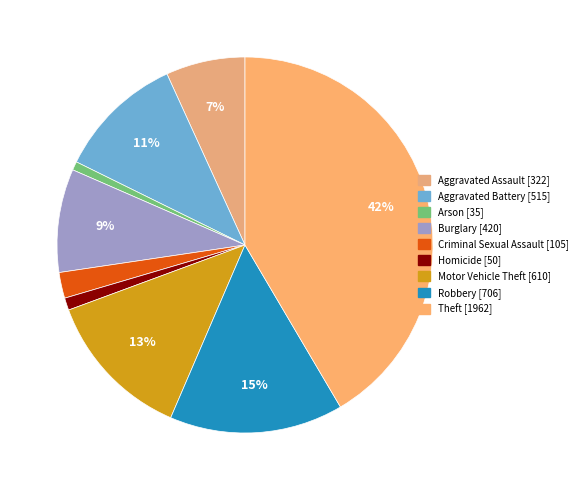

Which category has the biggest portion of the pie?

Theft